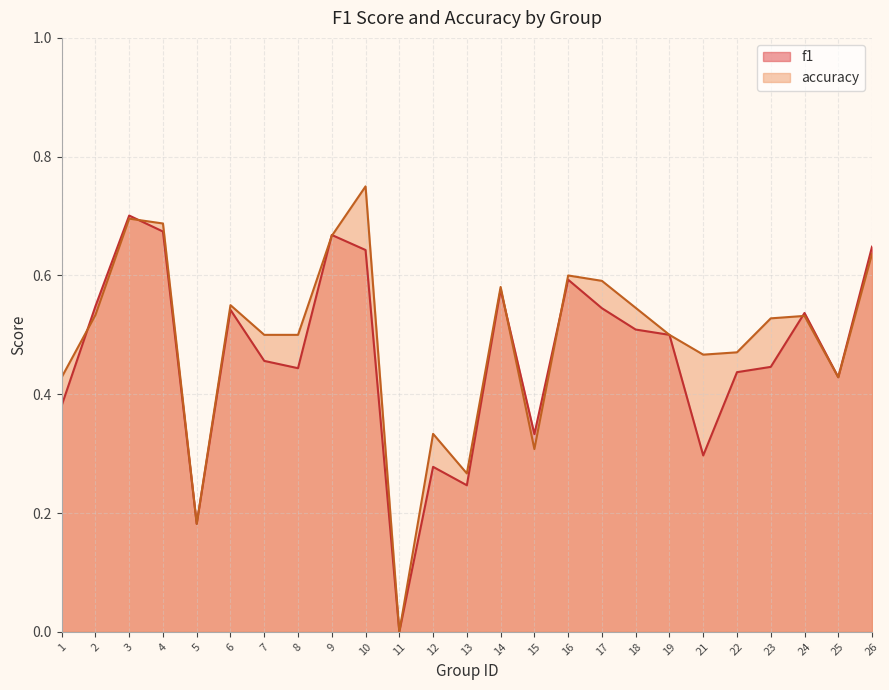

True or false: accuracy and f1 intersect in this chart.

True